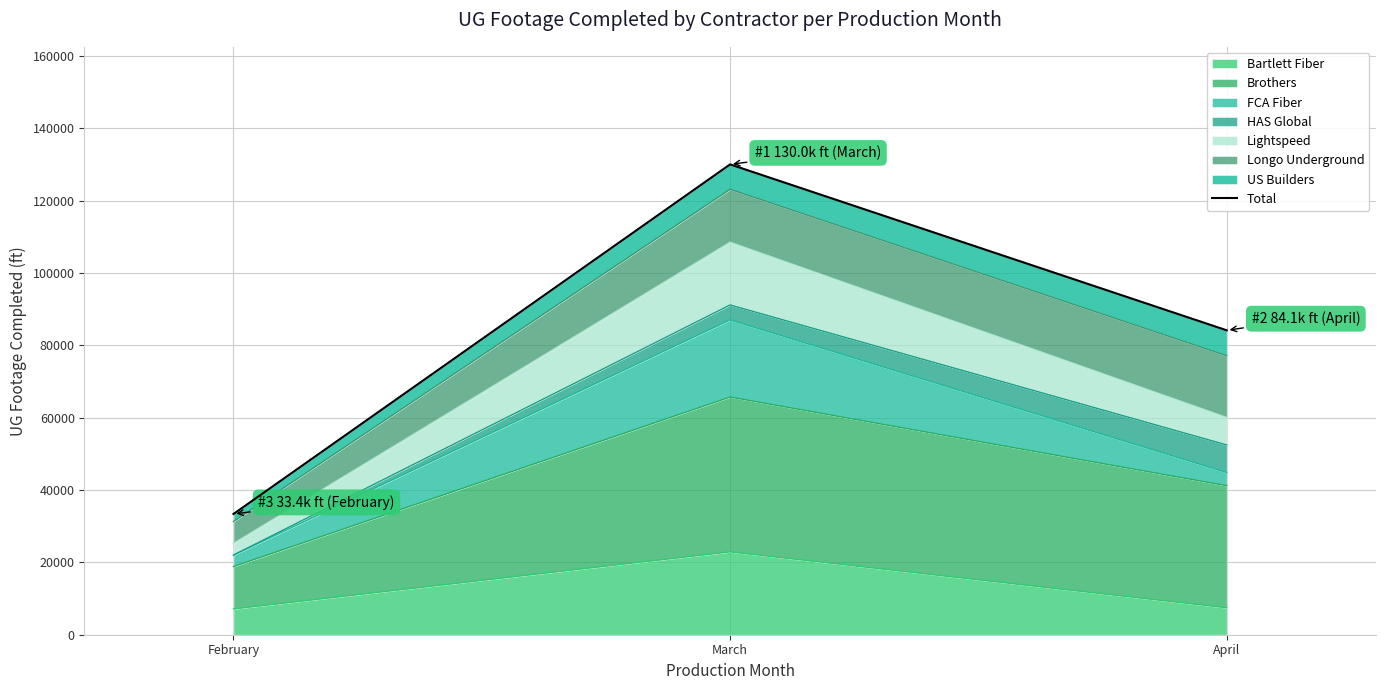

Reading left to right, transcribe all the data shown in this chart.

February=33368	March=129999	April=84140